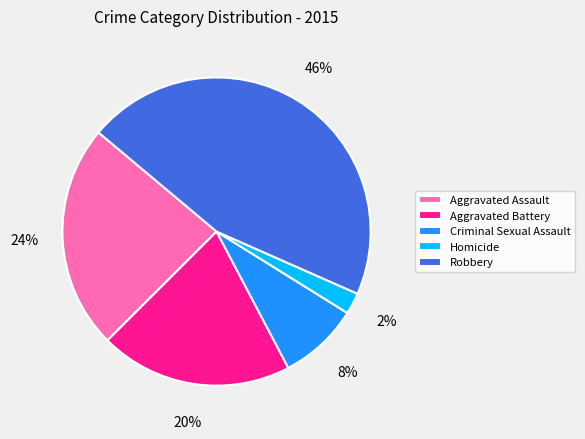

How many slices are in this pie chart?

5